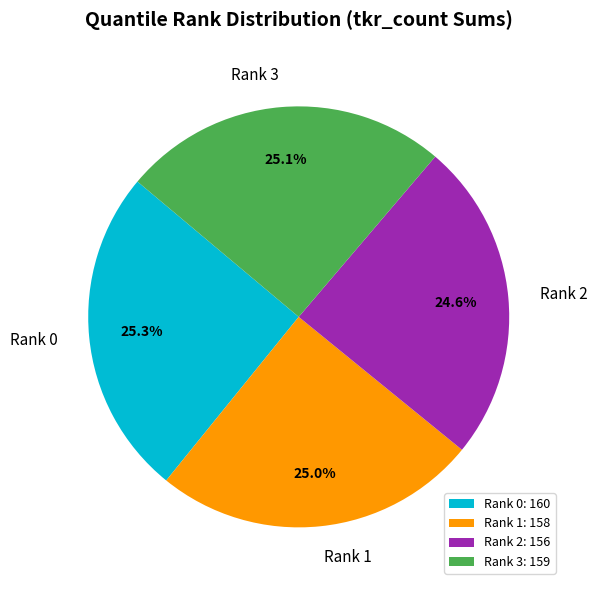

What percentage is the Rank 3 slice, to the nearest percent?

25%